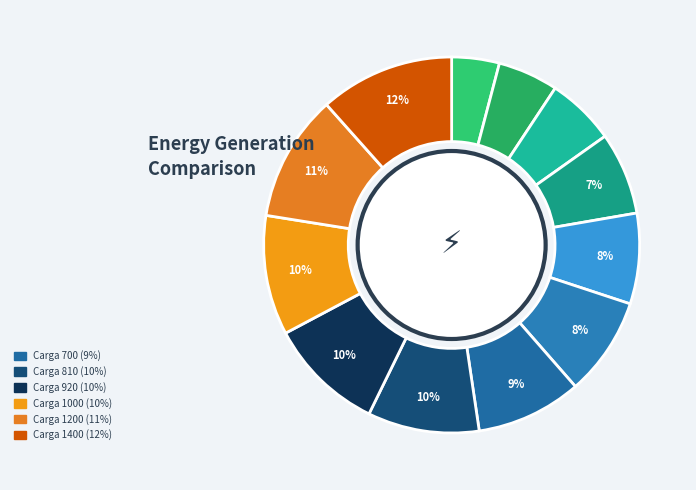

How many slices are in this pie chart?

12